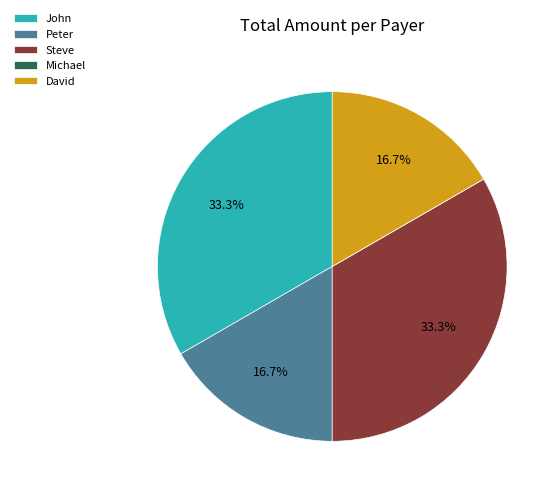

To the nearest percent, what portion does Steve represent?

33%